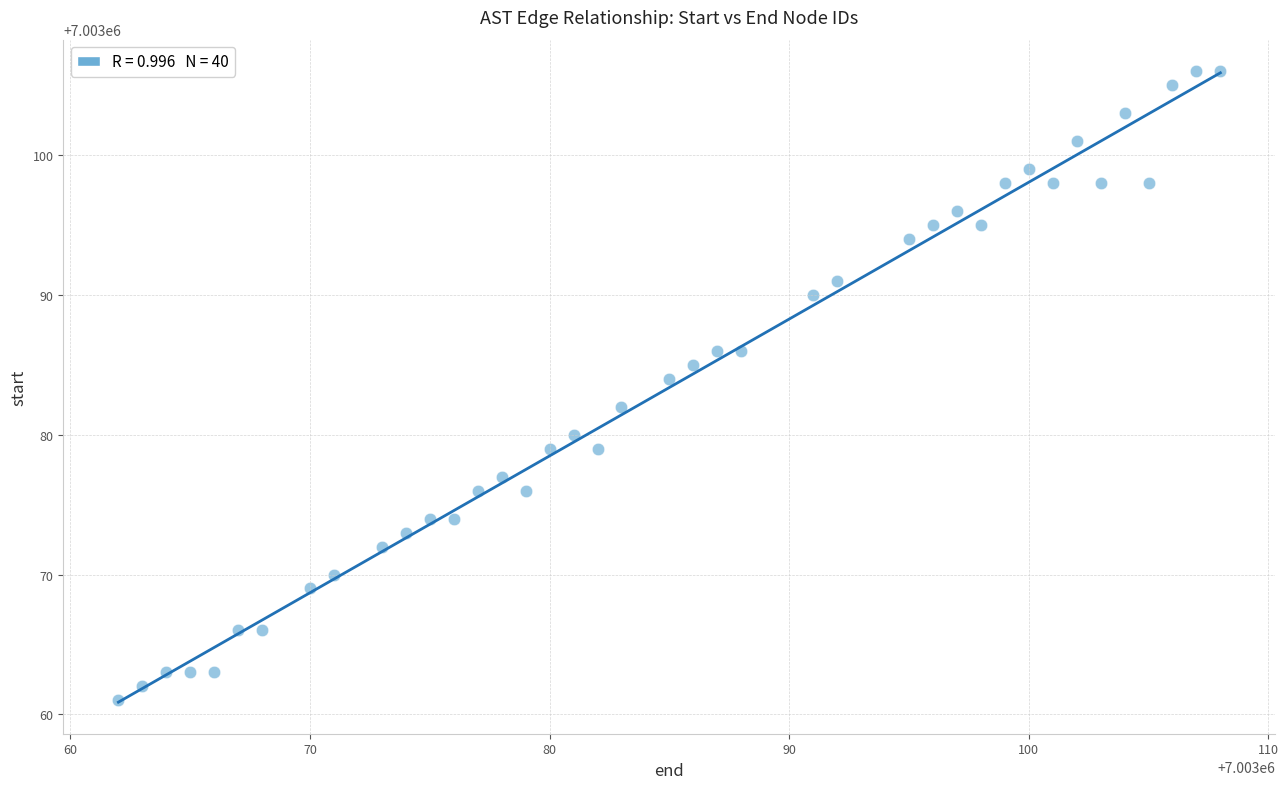

What is the range of X values (max minus min)?

46